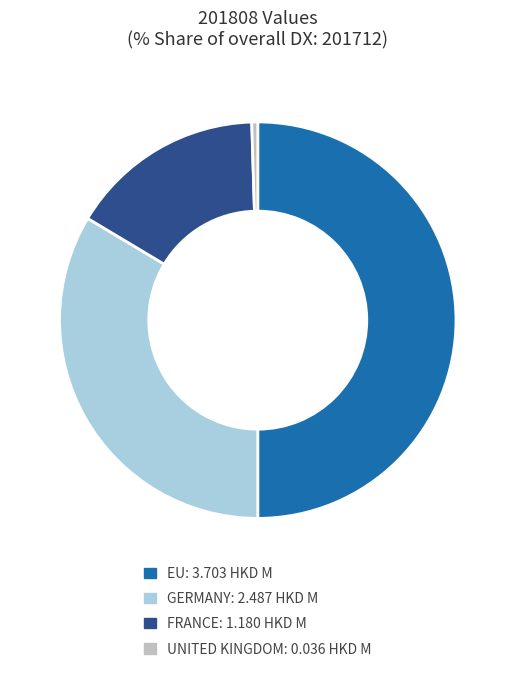

Combined, do FRANCE and UNITED KINGDOM account for over 50%?

No